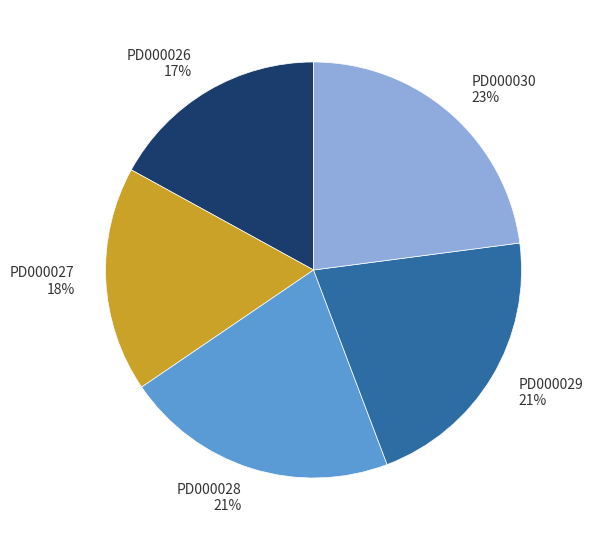

Combined, do PD000029 and PD000028 account for over 50%?

No